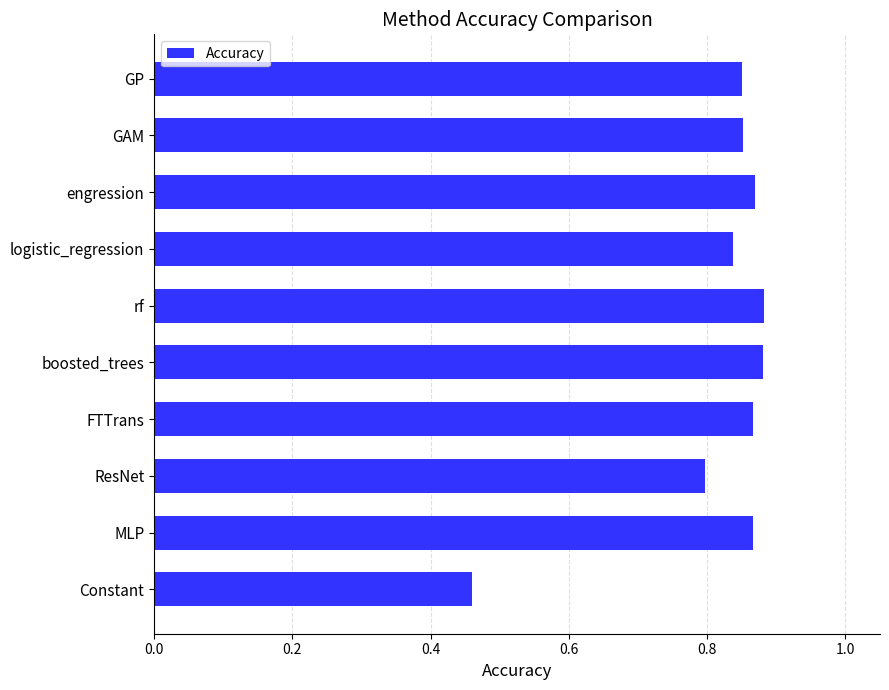

How many bars are there in total?

10